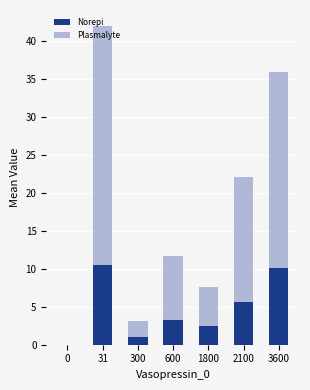

What is the total value across all series at 1800?

7.6